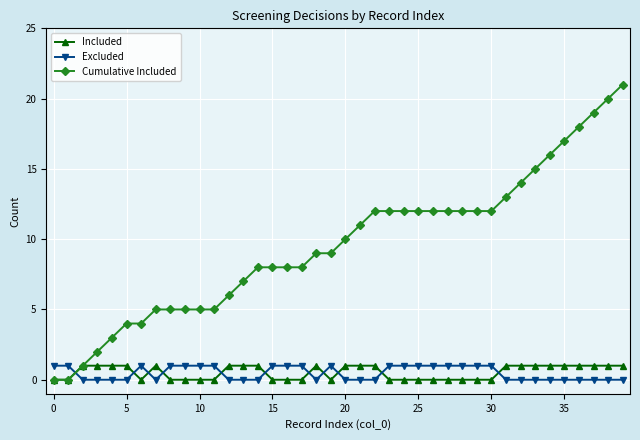

What is the value of the Cumulative Included point at the 40th from the left?

21